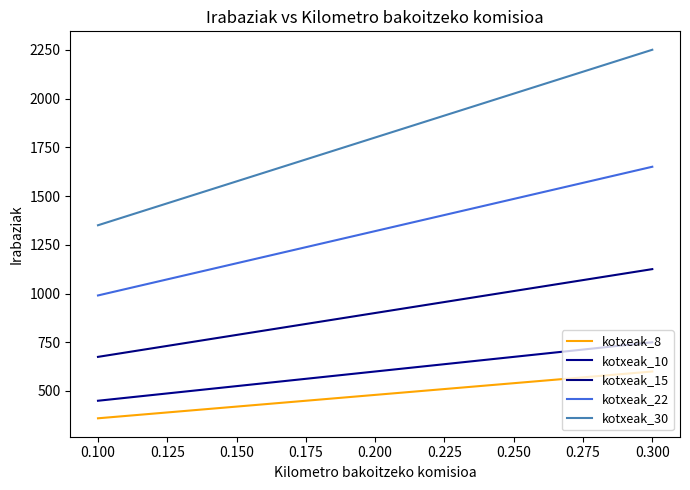

List the series in order of their peak value, lowest first.

kotxeak_8, kotxeak_10, kotxeak_15, kotxeak_22, kotxeak_30